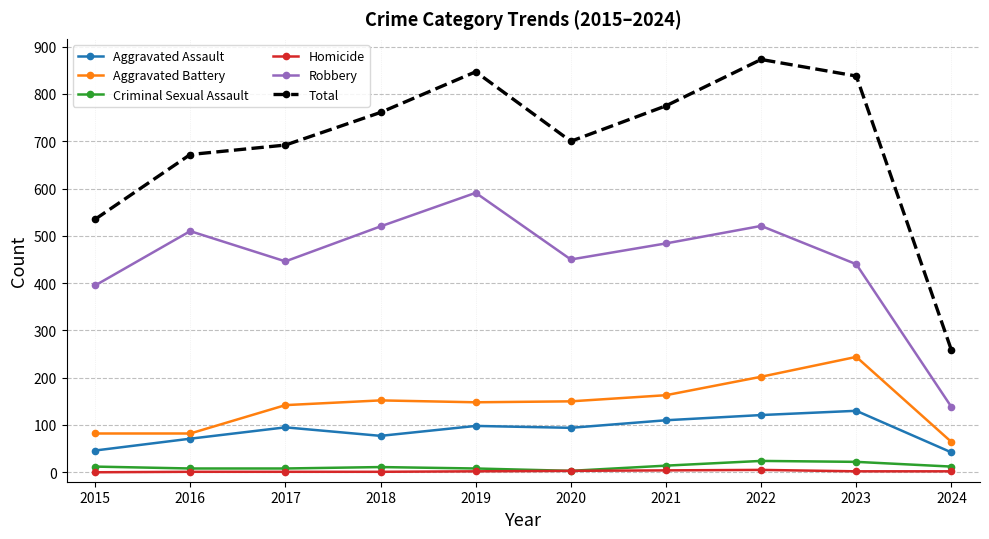

The value of Aggravated Assault at 2019 is 98. True or false?

True